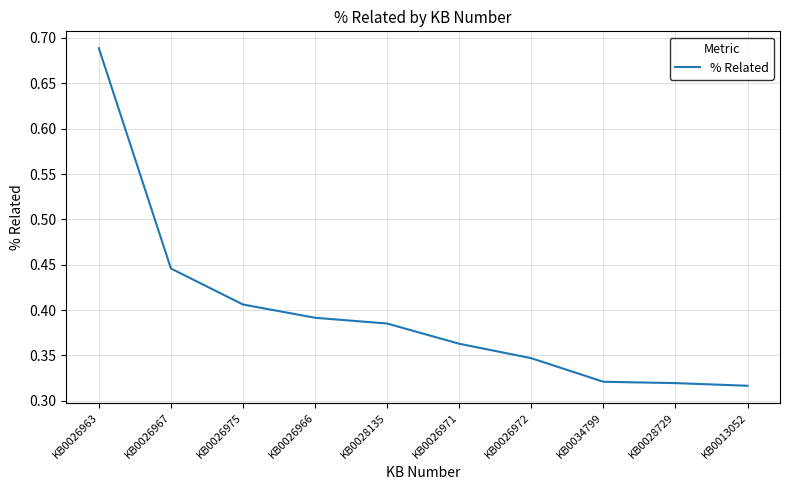

The value at KB0026972 is 0.6. True or false?

False